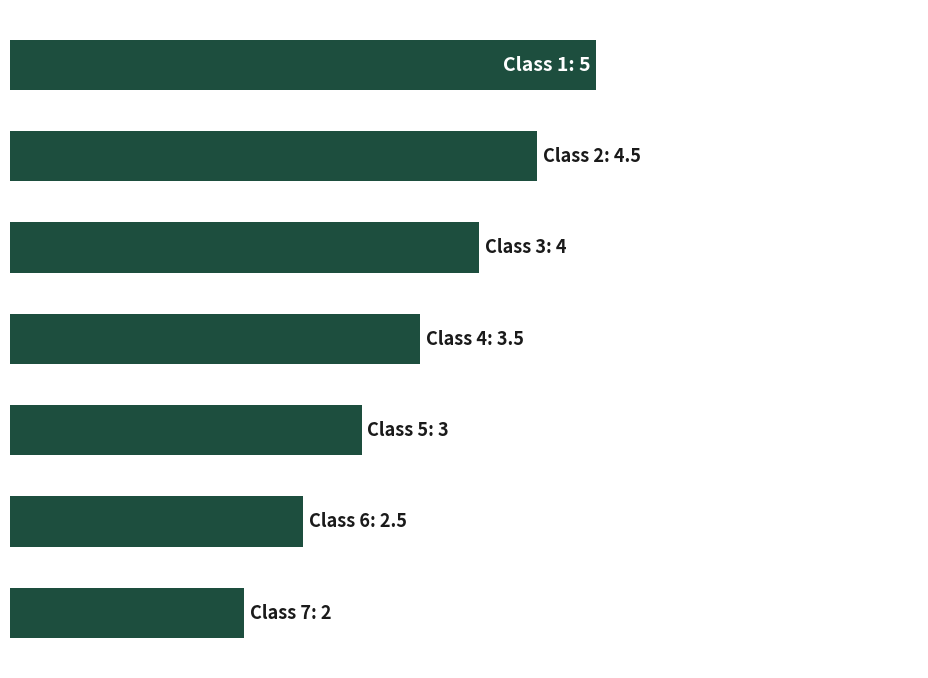

Does the chart contain any negative values?

No